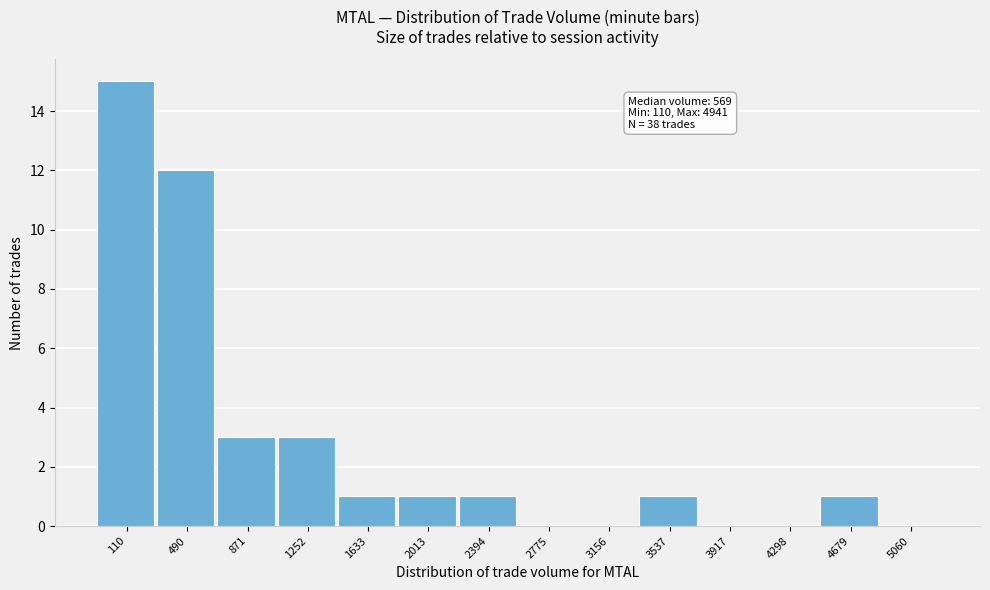

Reading left to right, list all the values displayed in this chart.

110=15	490=12	871=3	1252=3	1633=1	2013=1	2394=1	2775=0	3156=0	3537=1	3917=0	4298=0	4679=1	5060=0